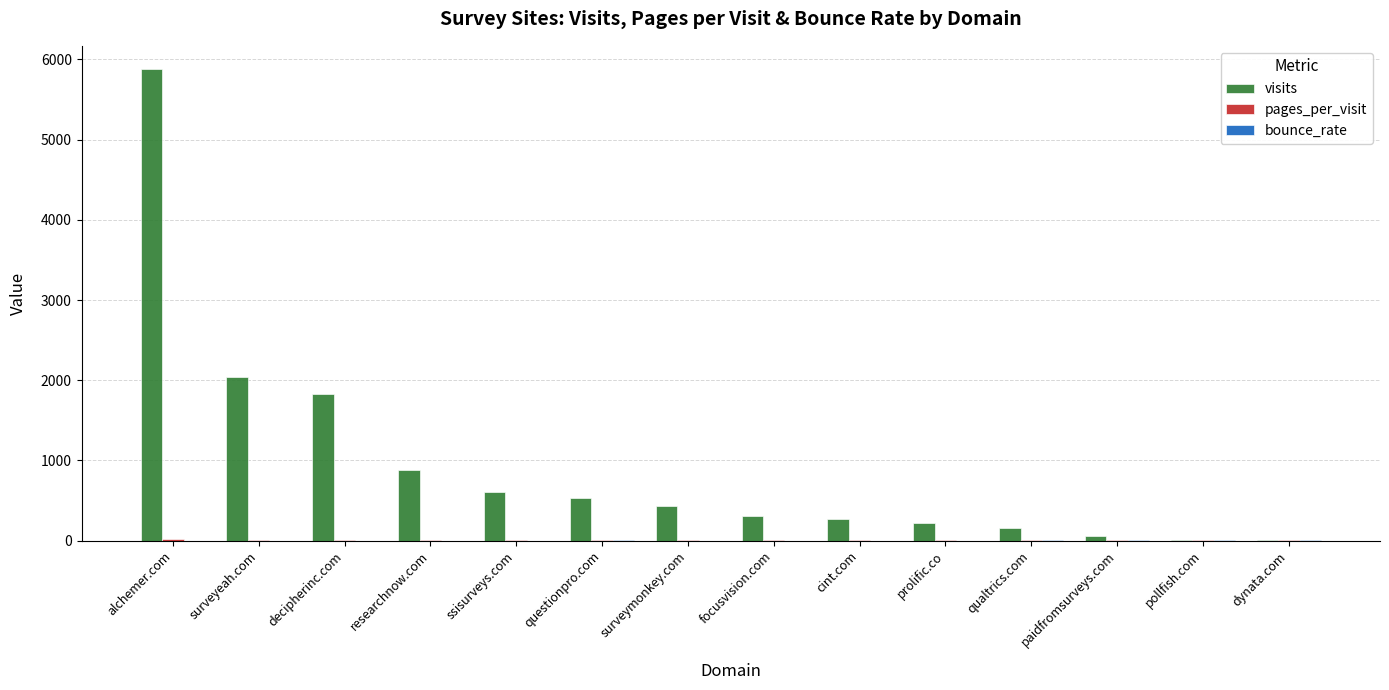

What is the sum of all visits values?

13229.0